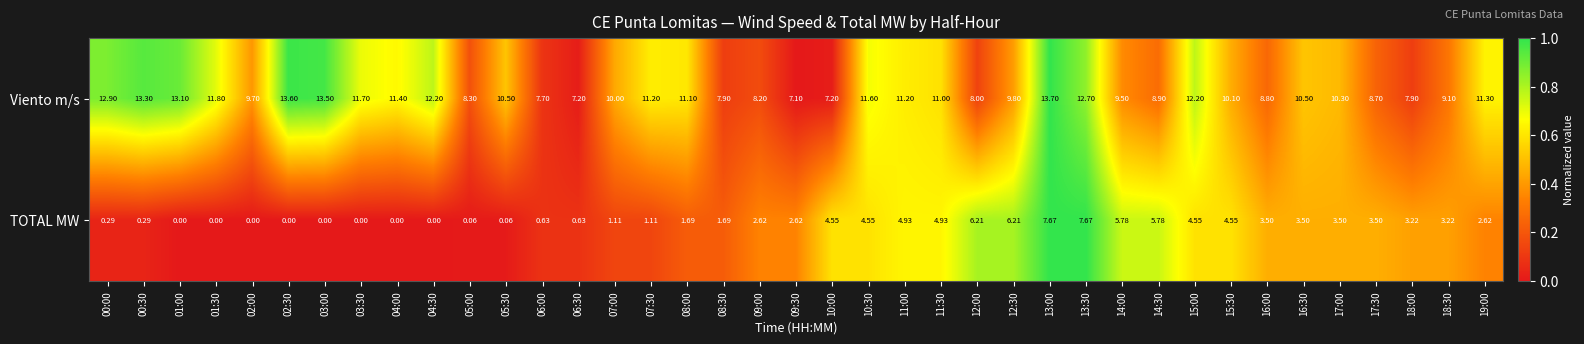

Which series has the largest total across all categories?

Viento m/s